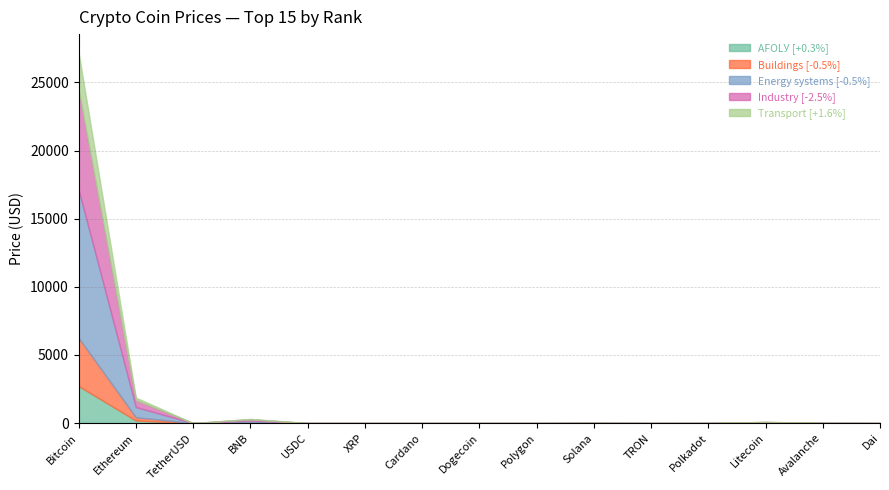

At which label does Energy systems reach its peak?

Bitcoin